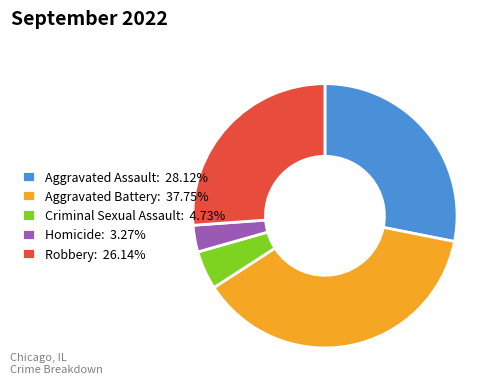

Which has a higher value, Robbery or Criminal Sexual Assault?

Robbery